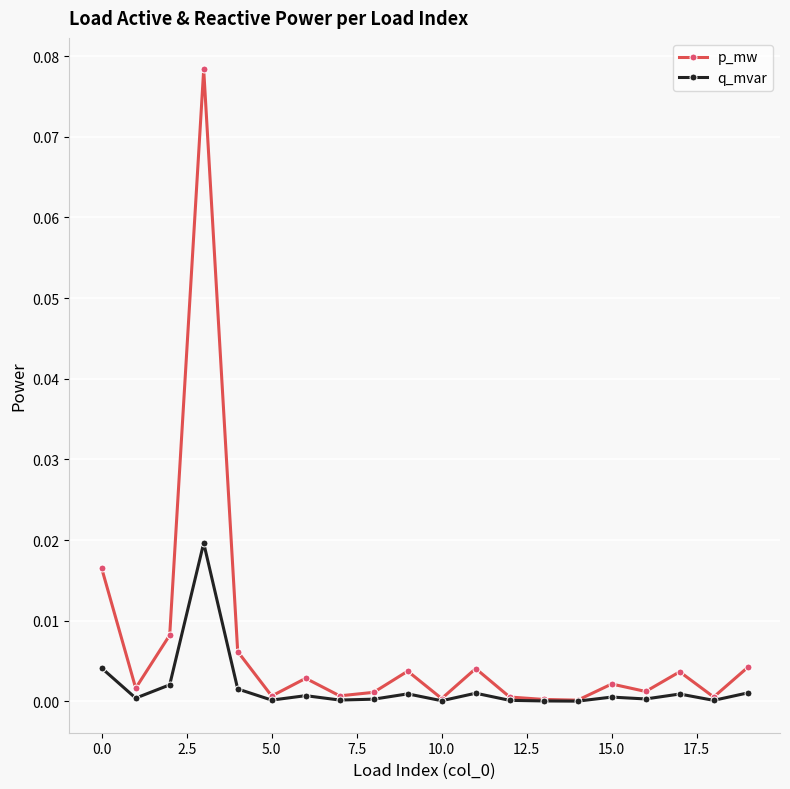

List the series in order of their peak value, highest first.

p_mw, q_mvar